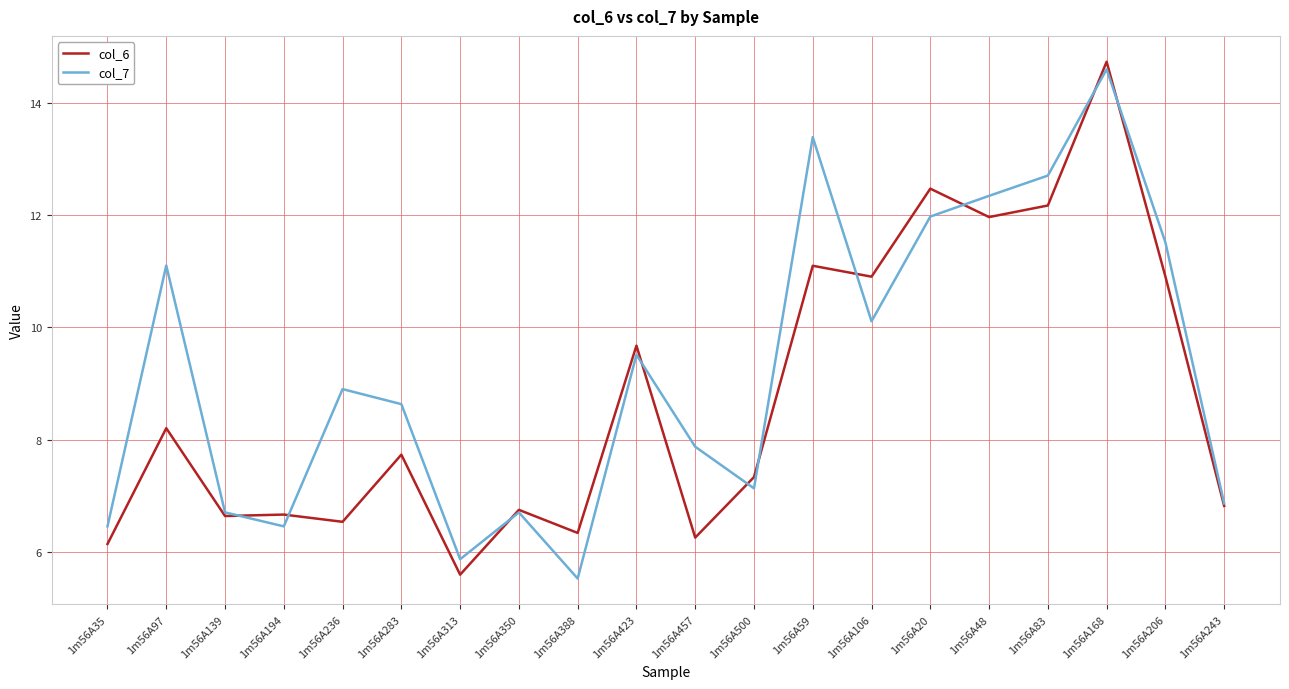

What is the lowest value of the col_7 series?

5.5